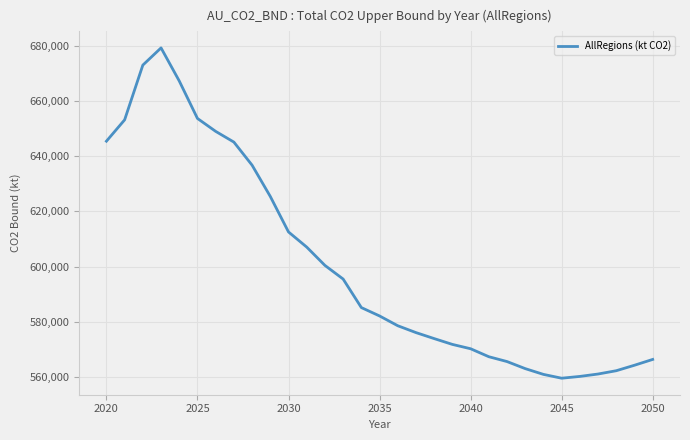

What is the difference between the maximum and minimum values?

119501.9